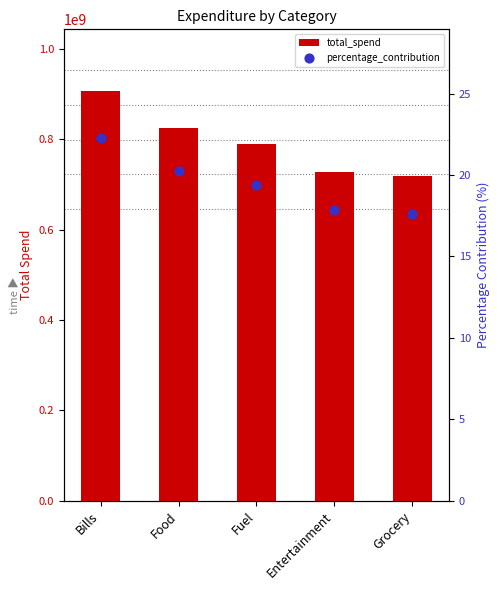

What are all the series names shown in the legend?

total_spend, percentage_contribution